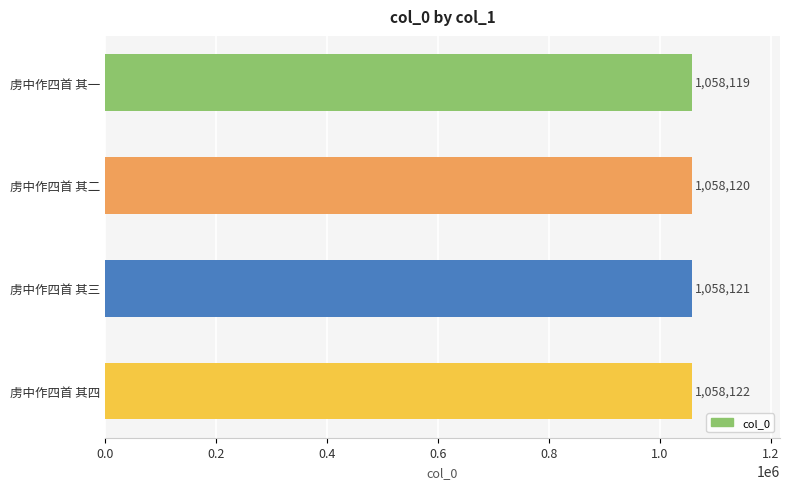

What is the greatest value displayed?

1058122